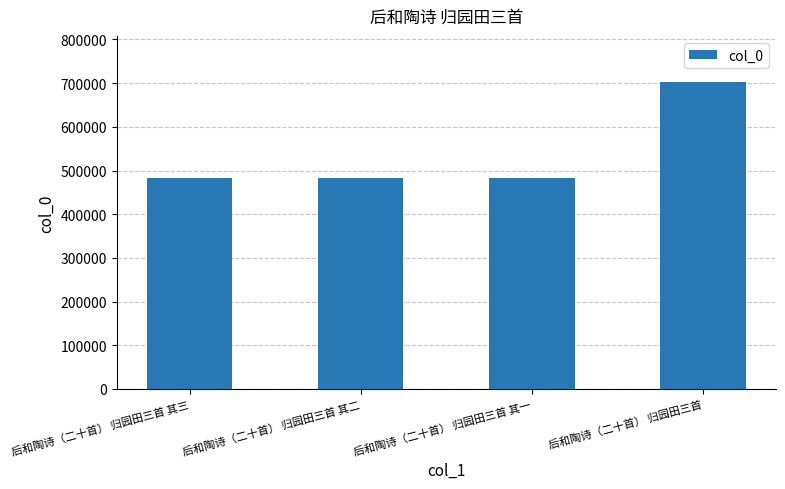

The value at 后和陶诗（二十首） 归园田三首 其三 is 483239. True or false?

True